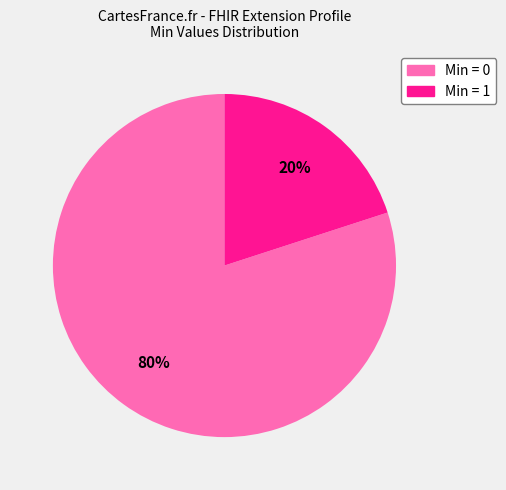

Rank the categories by value from lowest to highest.

Min = 1, Min = 0